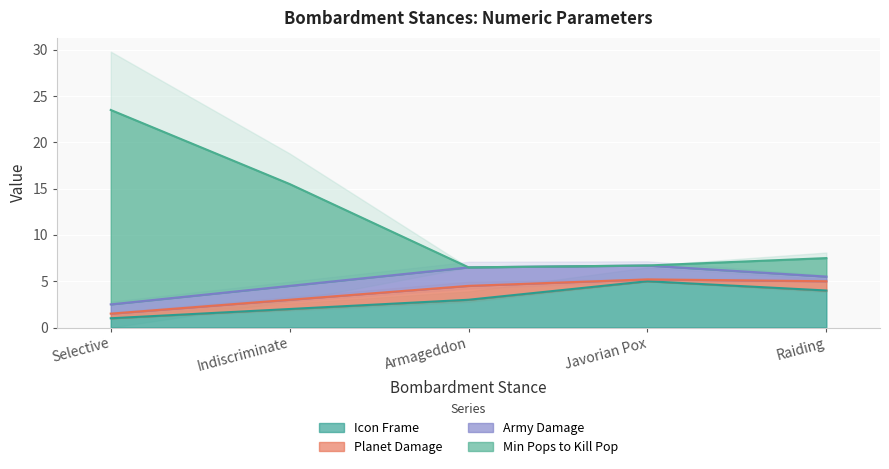

What are all the series names shown in the legend?

icon_frame, min_pops_to_kill_pop